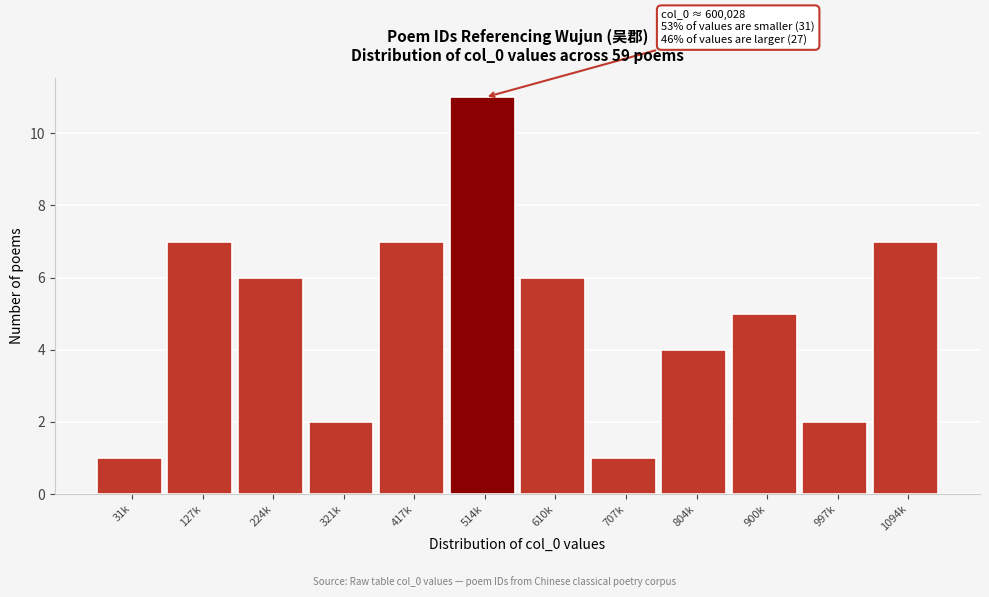

Reading left to right, transcribe all the data shown in this chart.

1	7	6	2	7	11	6	1	4	5	2	7